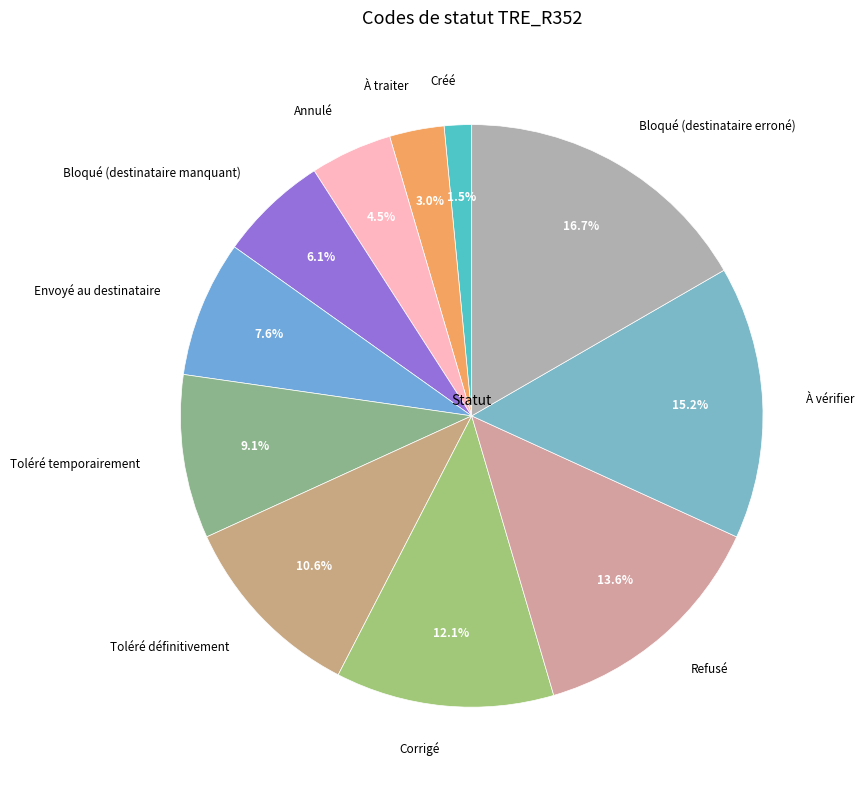

Which category has the smallest portion of the pie?

Créé